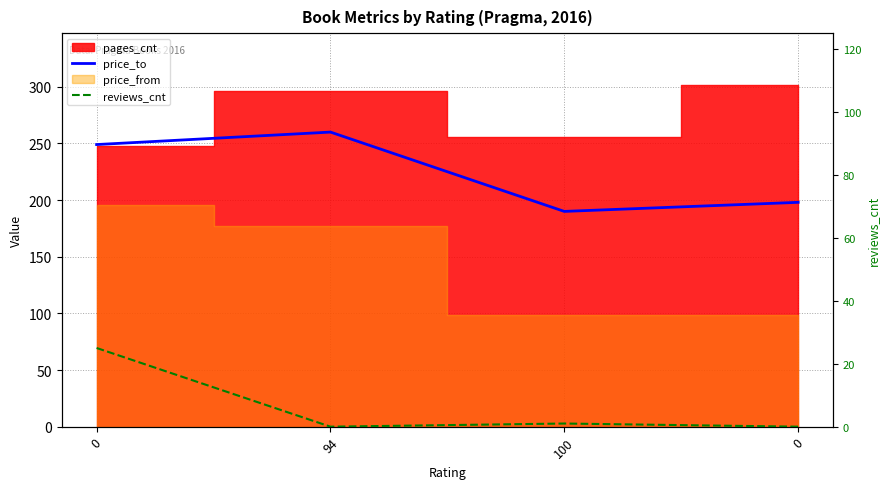

How many data points does each series have?

4